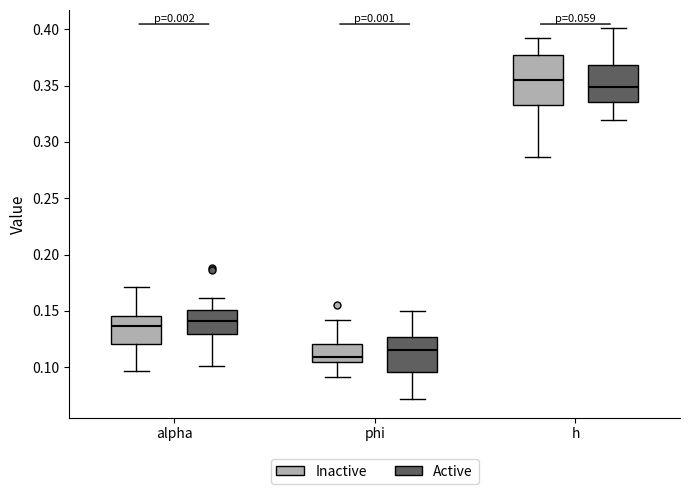

Which box's median line is the highest?

h (Inactive)